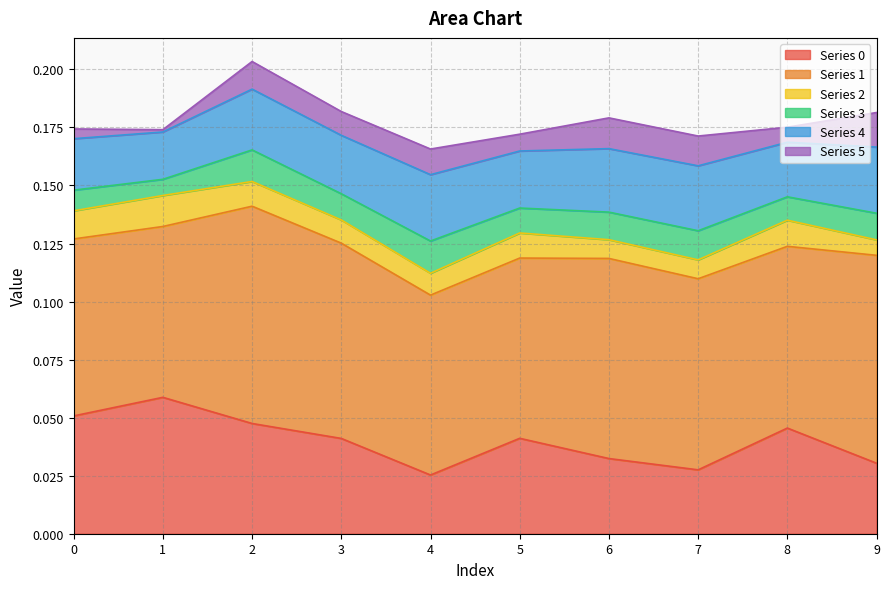

Is the value of 5 at 6 greater than the value of 4 at 7?

No